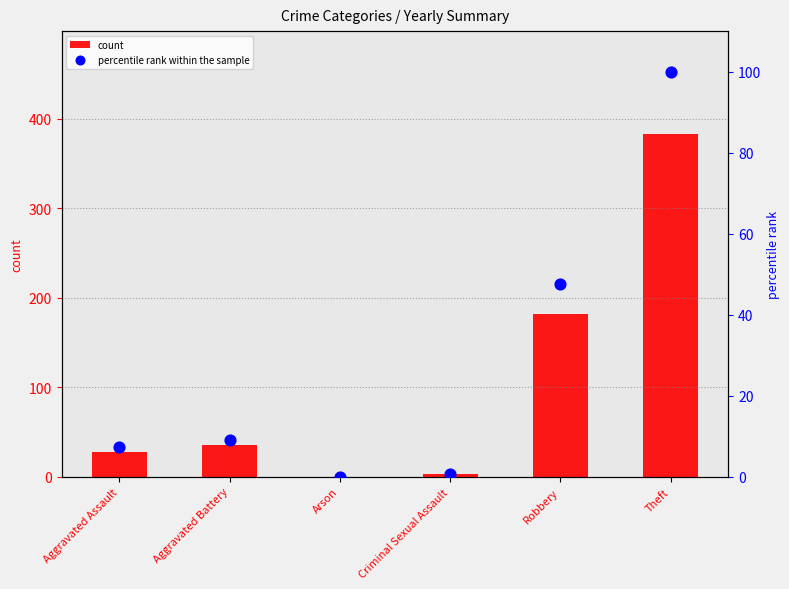

What is the change in value from Aggravated Battery to Arson?

-9.1